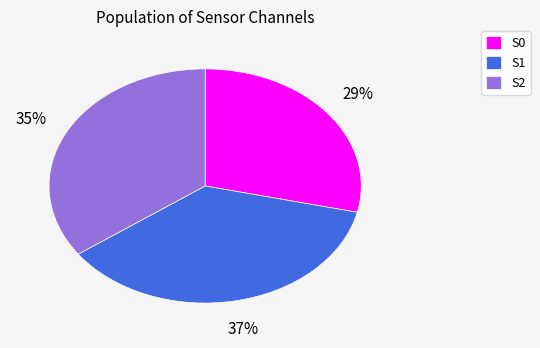

To the nearest percent, what is the difference between the S1 and S2 slice percentages?

2%